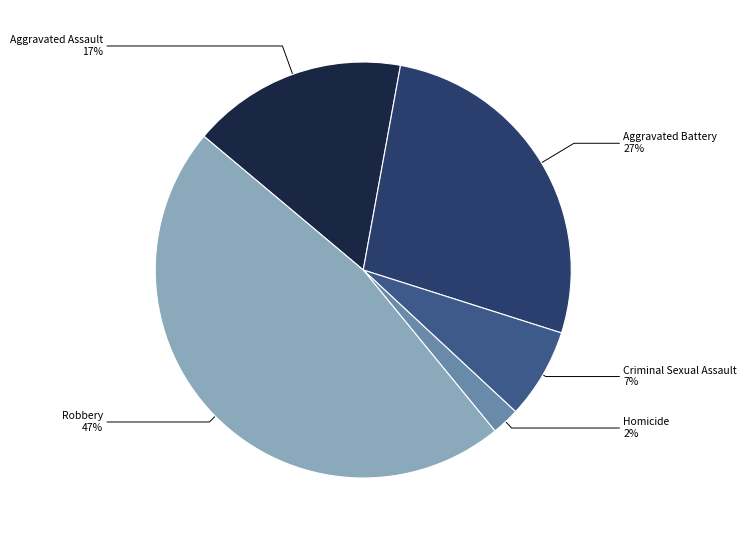

To the nearest percent, what is the average slice percentage?

20%